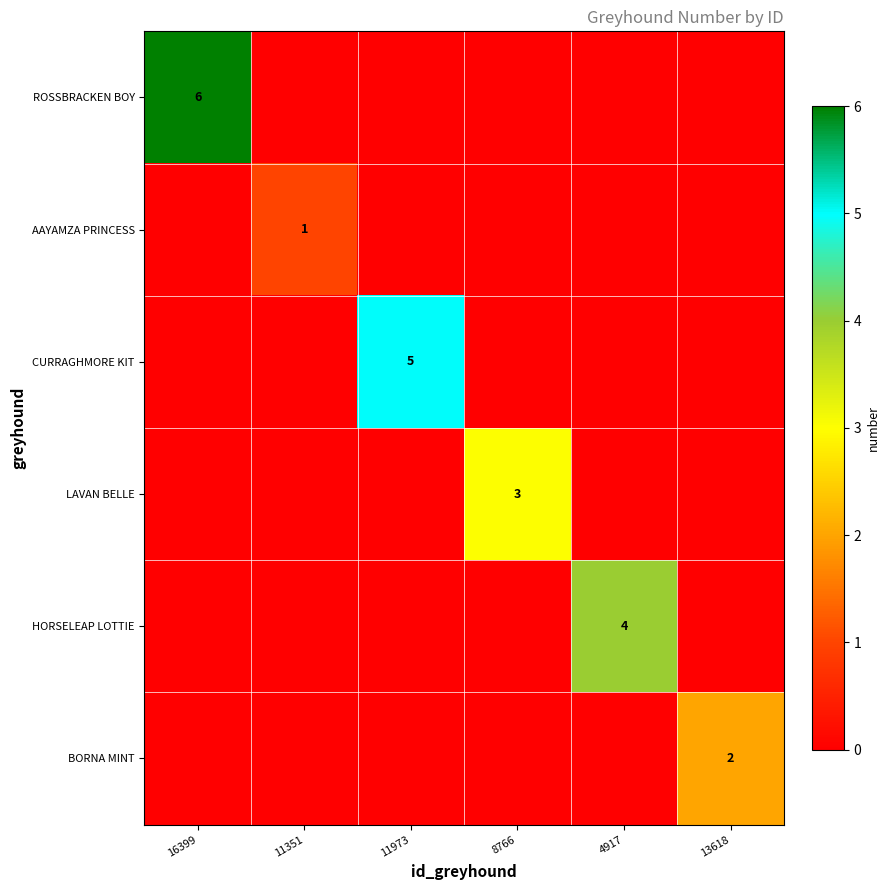

Is it true that CURRAGHMORE KIT equals 8 at 11973?

False